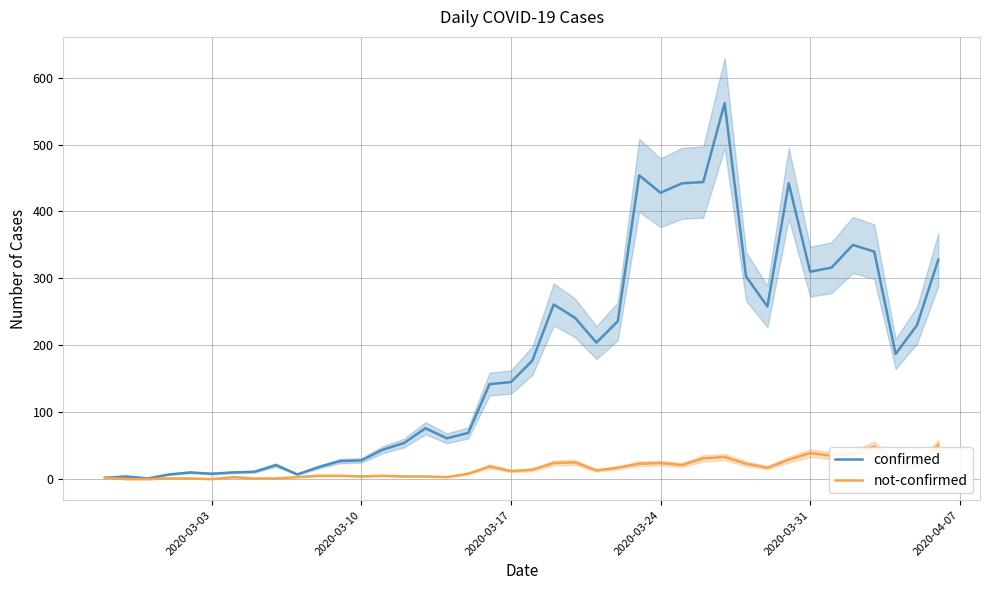

True or false: confirmed and not-confirmed intersect in this chart.

False